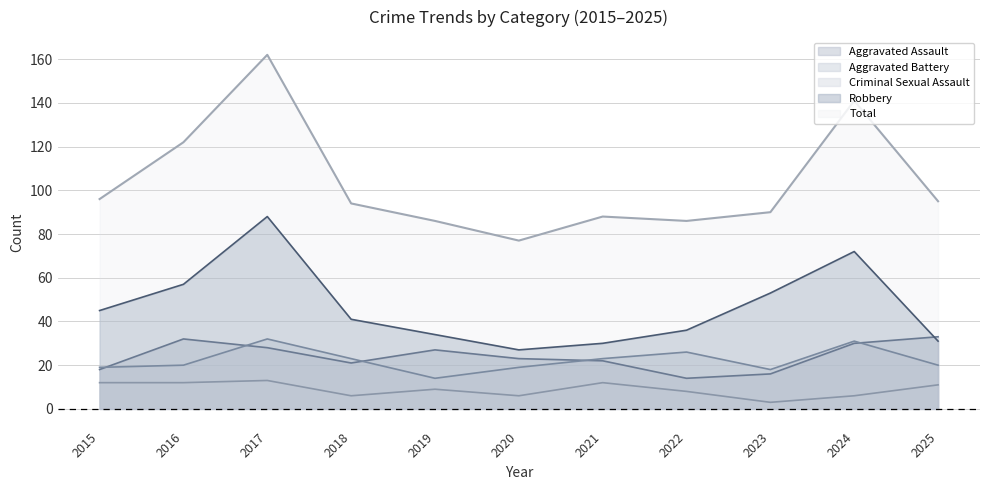

List the series in order of their peak value, lowest first.

Criminal Sexual Assault, Aggravated Battery, Aggravated Assault, Robbery, Total